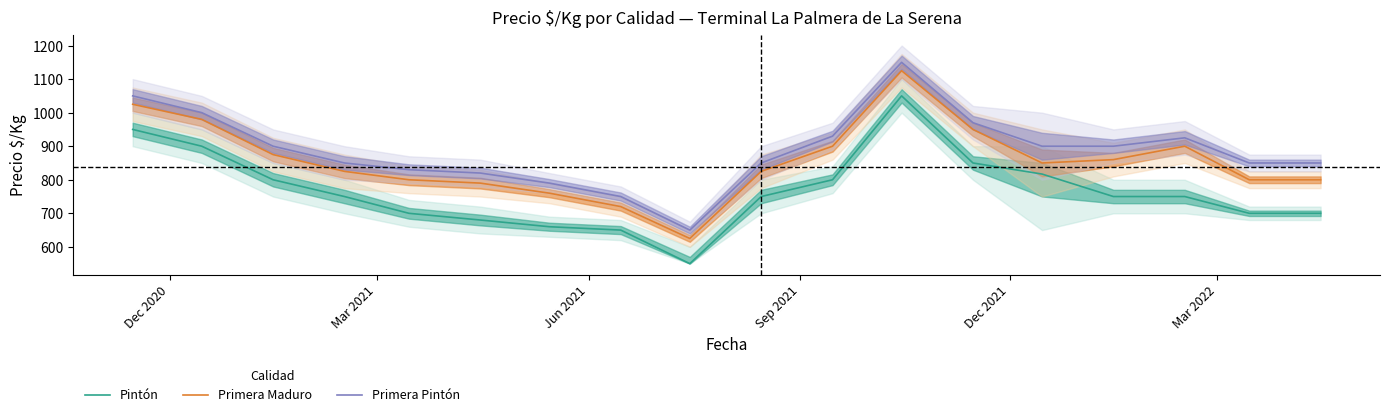

True or false: Primera Pintón and Pintón cross at least once.

False